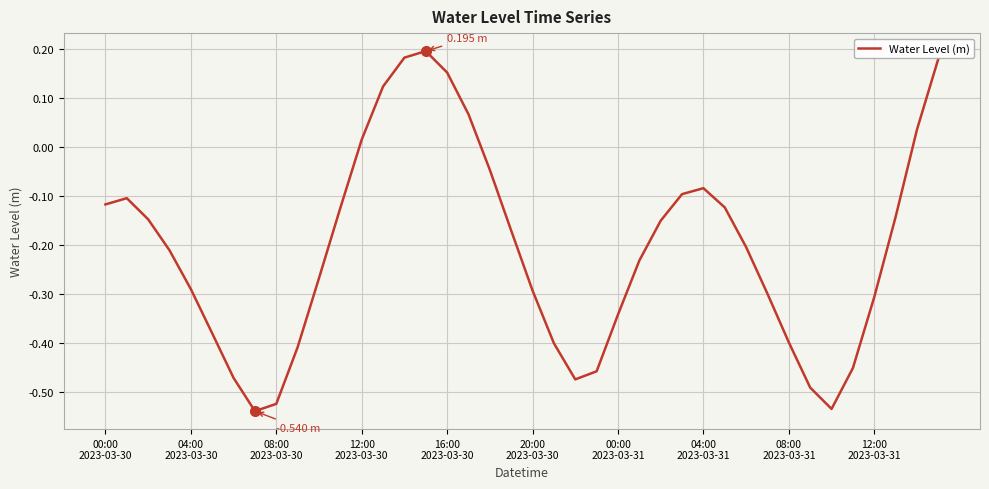

What is the difference between the maximum and minimum values?

0.7